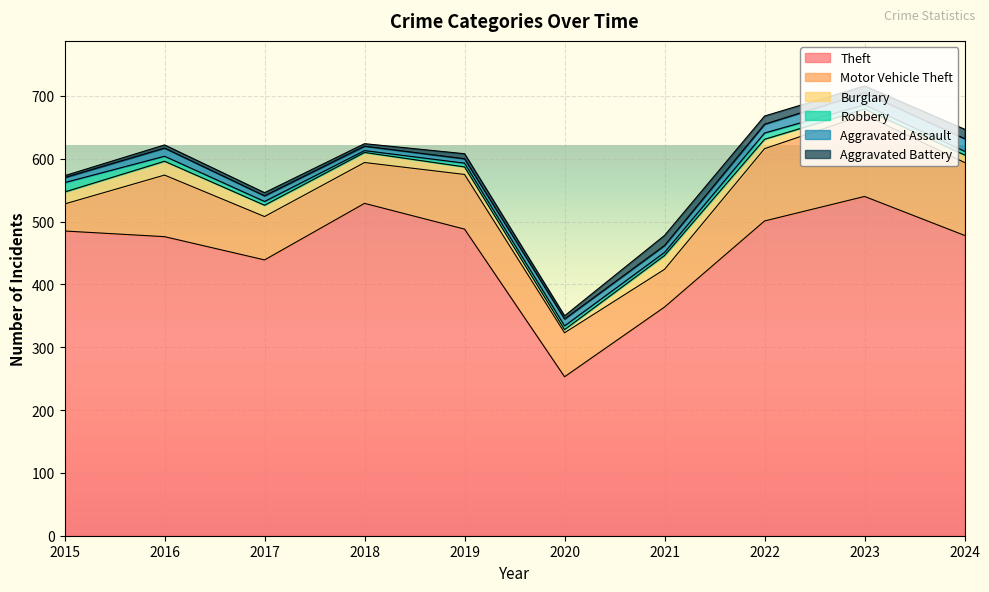

Which category has the highest value across all series?

2023